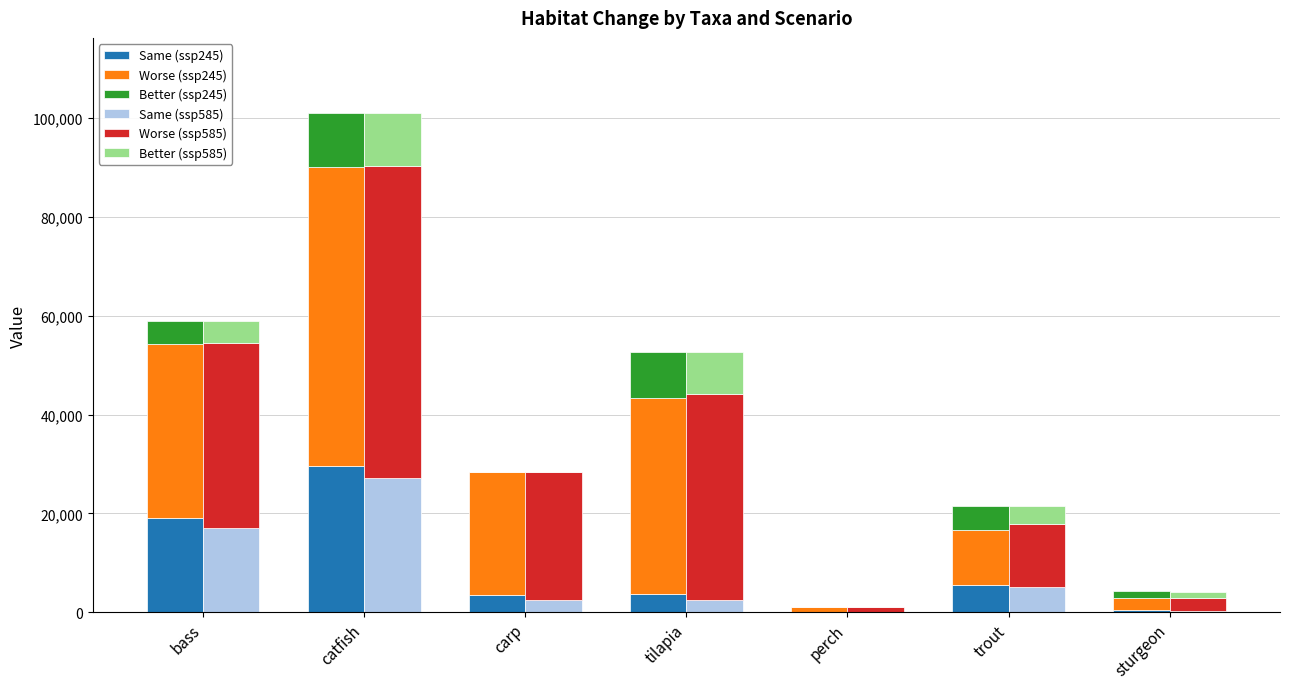

Reading left to right, what are all the values shown in this chart?

Same (ssp245): 18997	29677	3465	3633	2	5541	376
Worse (ssp245): 35374	60378	24883	39839	1045	11108	2576
Better (ssp245): 4504	11054	50	9309	64	4945	1335
Same (ssp585): 17023	27092	2400	2435	3	5100	325
Worse (ssp585): 37486	63260	25962	41669	1054	12778	2576
Better (ssp585): 4366	10757	36	8677	54	3716	1286